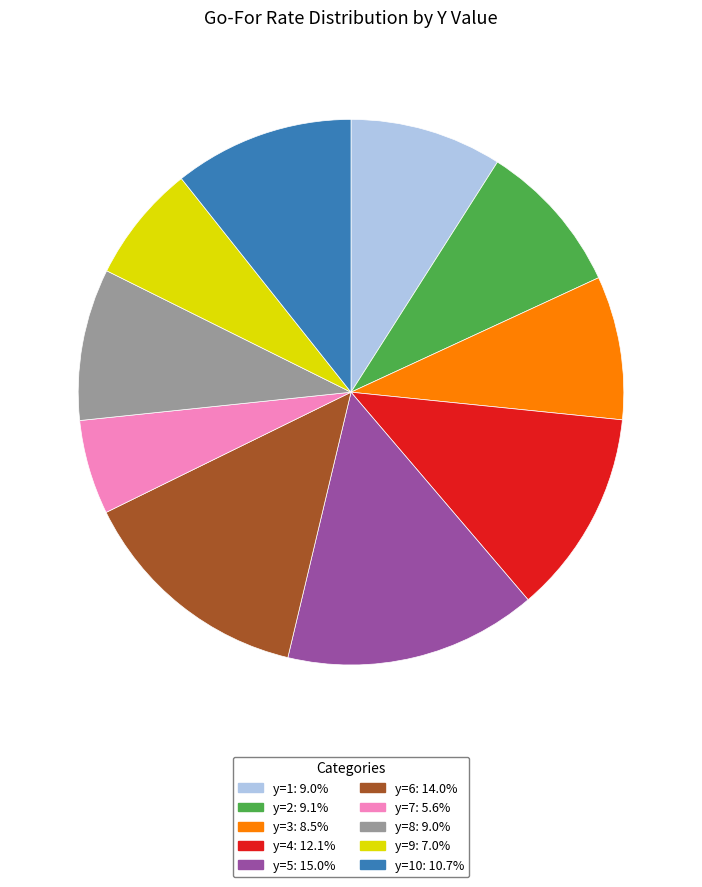

Does any single category account for the majority?

No